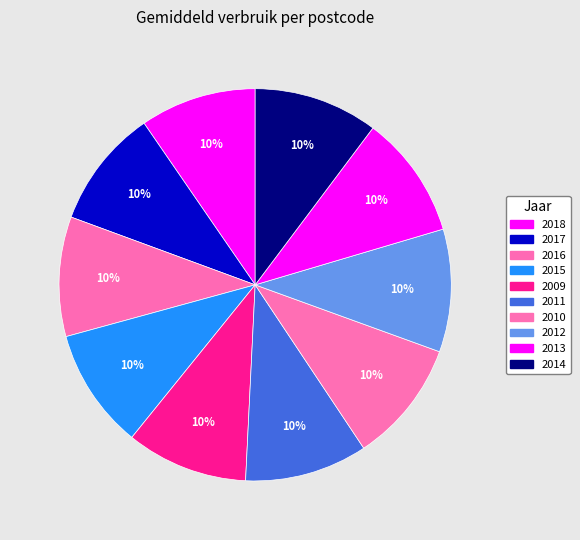

Is the sum of 2010 and 2016 greater than half?

No